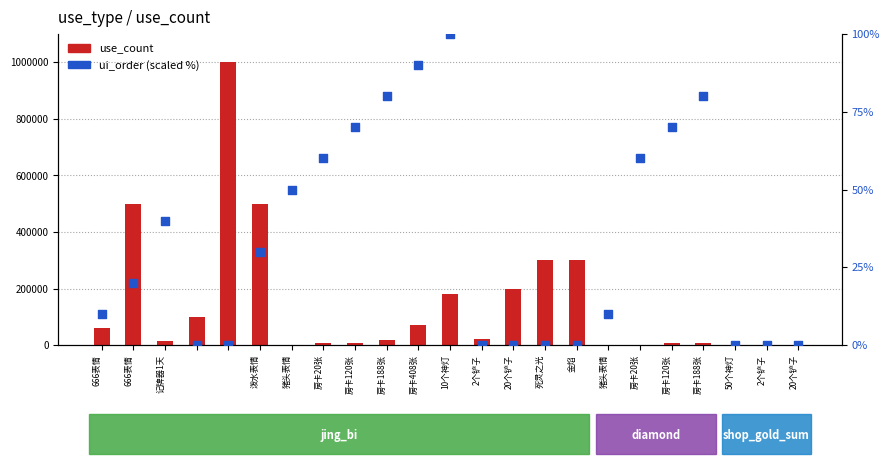

At how many categories does at least one series exceed 465090?

3